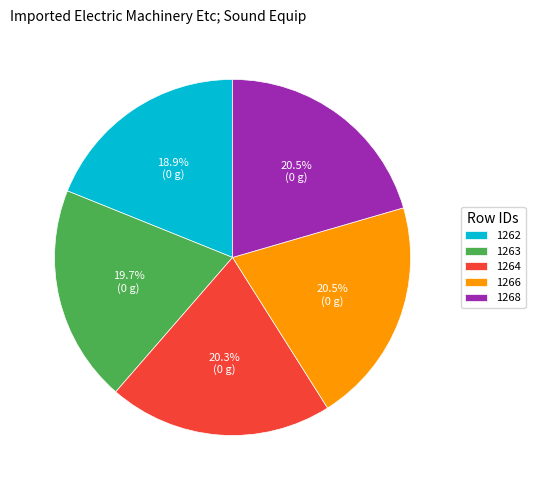

What is the ratio of the value at 1262 to the value at 1264?

0.9